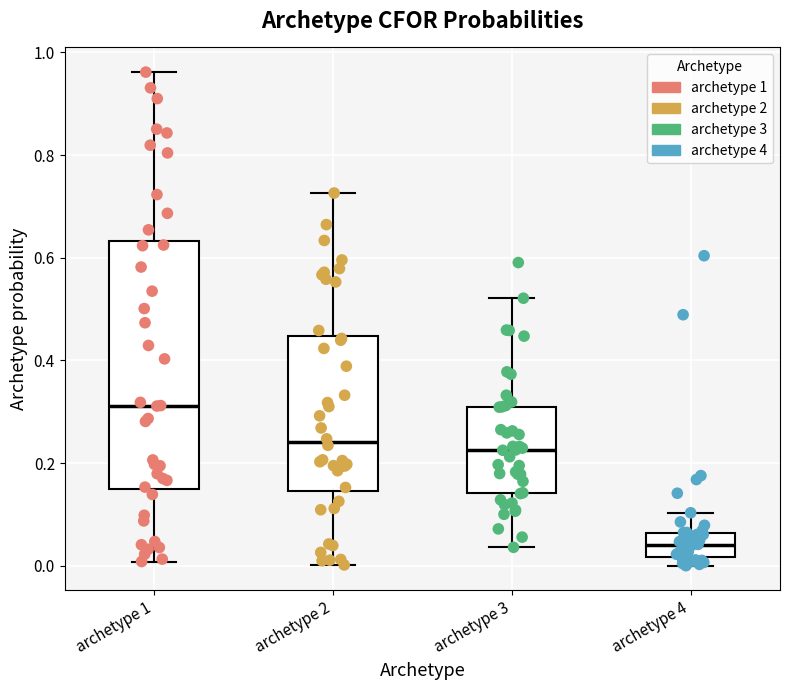

Reading left to right, transcribe this box plot: for each box, give where its median line is, the range the box spans, and where its two whiskers end, as read against the y-axis. The values are not printed on the chart, so give them approximately, as read against the axis.

archetype 1: median 0.32, box 0.14 to 0.64, whiskers 0.00 to 0.96
archetype 2: median 0.24, box 0.14 to 0.44, whiskers 0.00 to 0.72
archetype 3: median 0.22, box 0.14 to 0.32, whiskers 0.04 to 0.52
archetype 4: median 0.04, box 0.02 to 0.06, whiskers 0.00 to 0.10